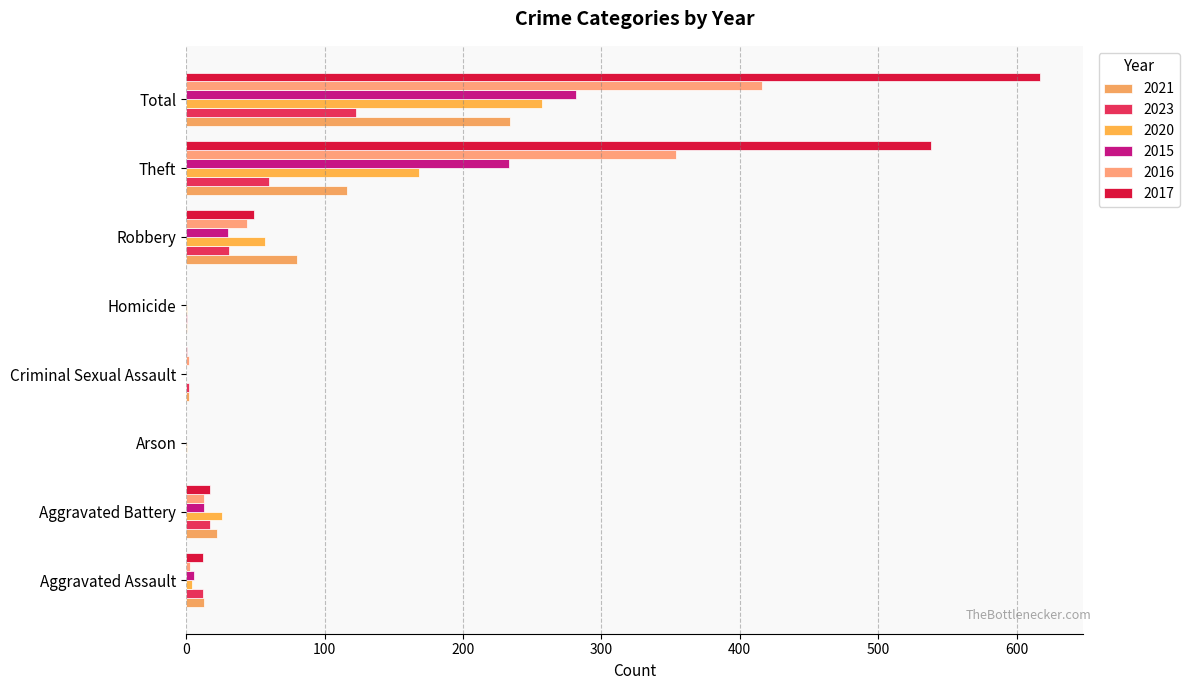

How many distinct data groups are displayed?

6